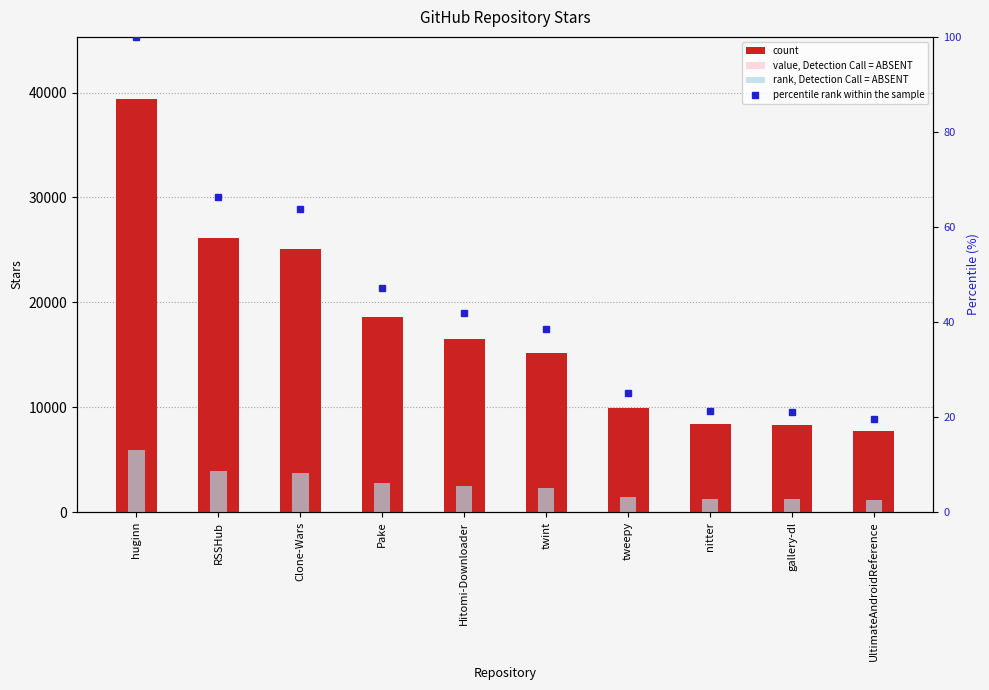

Which has a higher value, RSSHub or nitter?

RSSHub